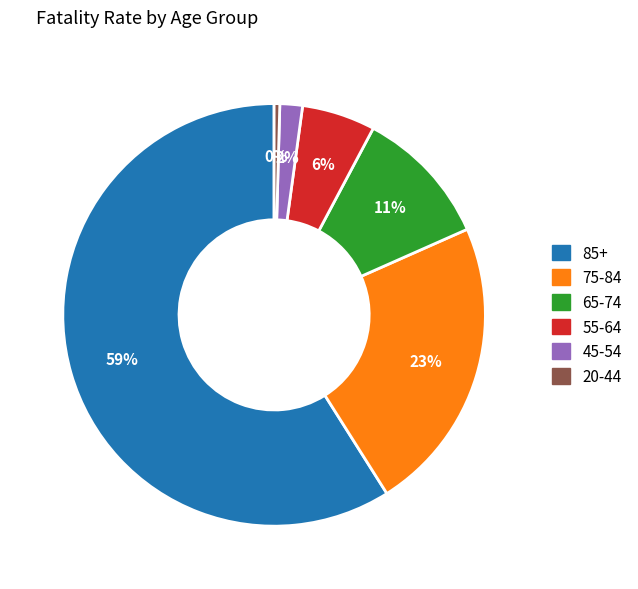

Does any single category account for the majority?

Yes